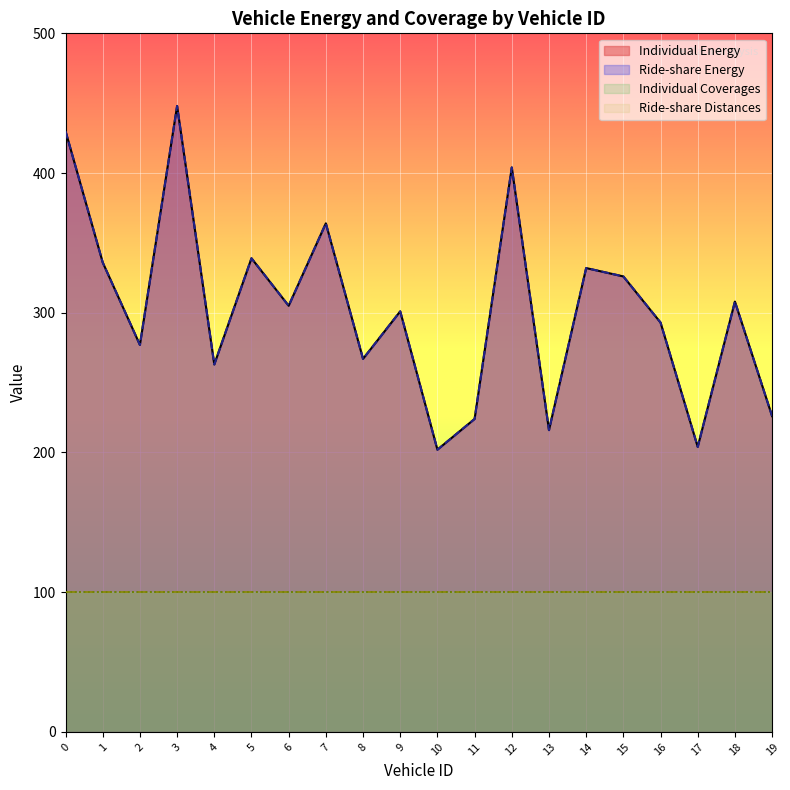

Which label corresponds to the smallest value in the chart?

10